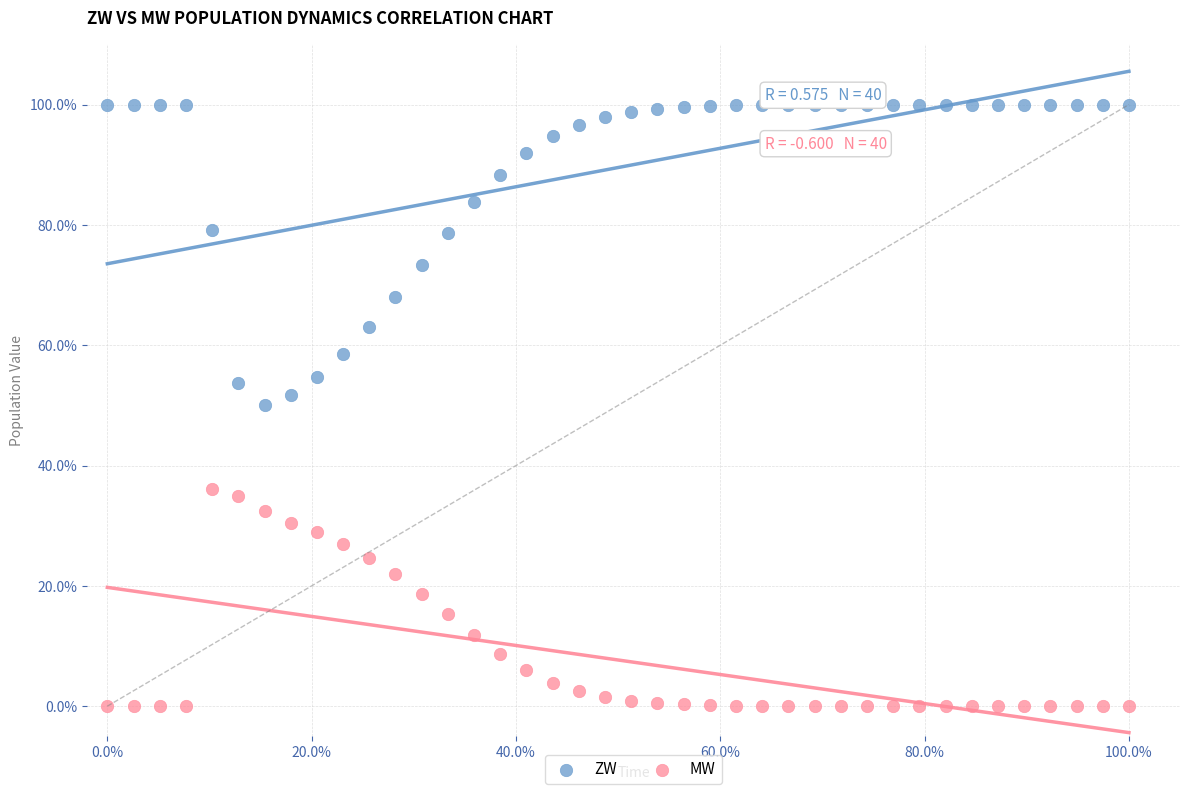

What are all the series names shown in the legend?

ZW, MW